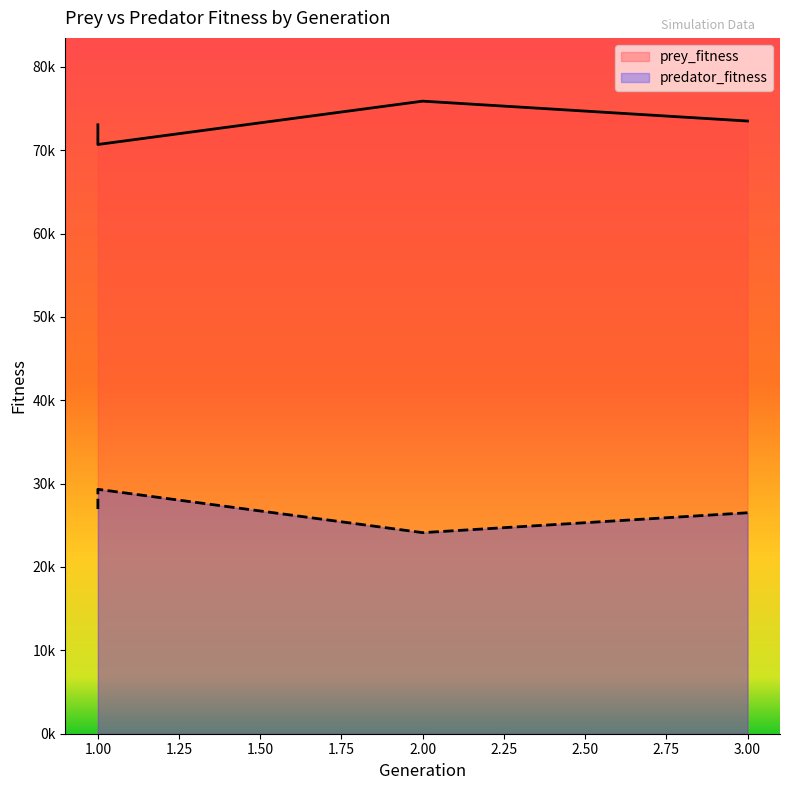

Where is the first local minimum for prey_fitness?

1